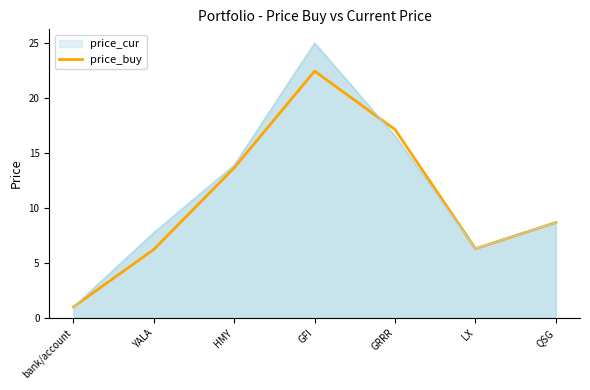

Is it true that the value at YALA is 4.0?

False